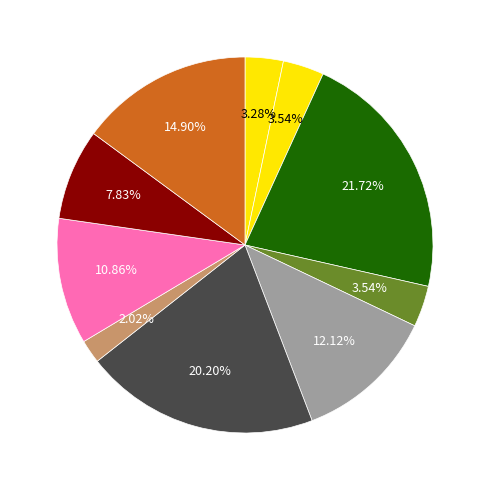

How many segments does this pie chart have?

10